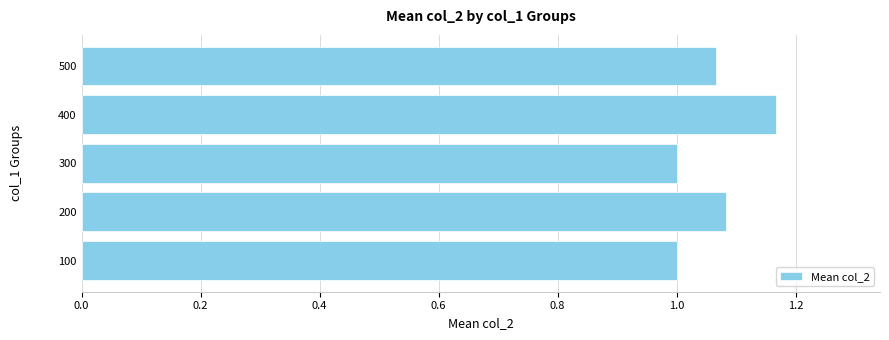

Which label corresponds to the largest value in the chart?

400